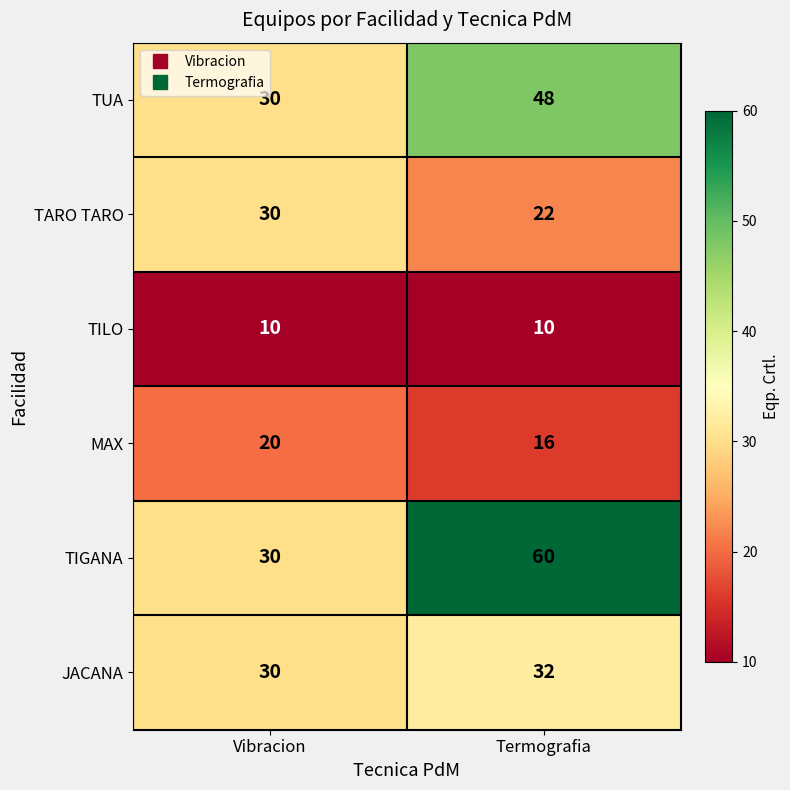

The TILO series shows 14 at Vibracion. True or false?

False